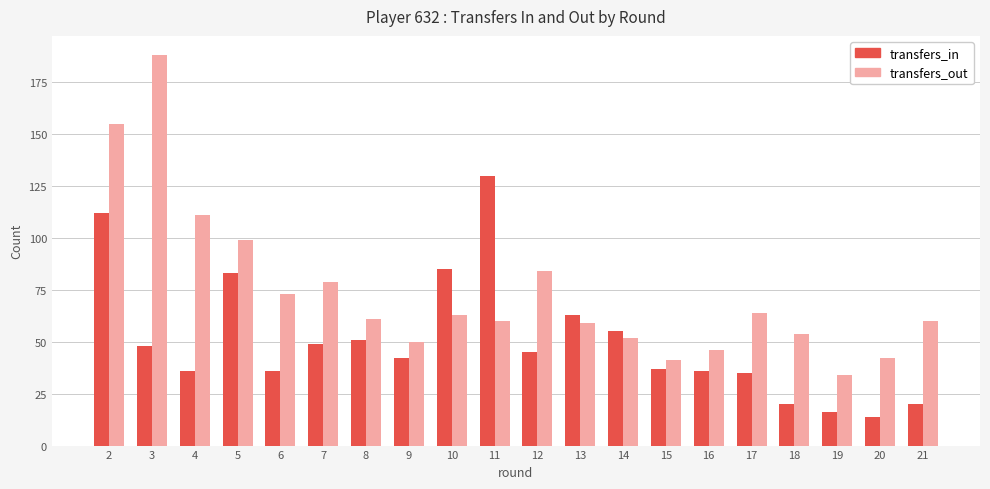

What is the difference between the transfers_in values at 18 and 12?

25